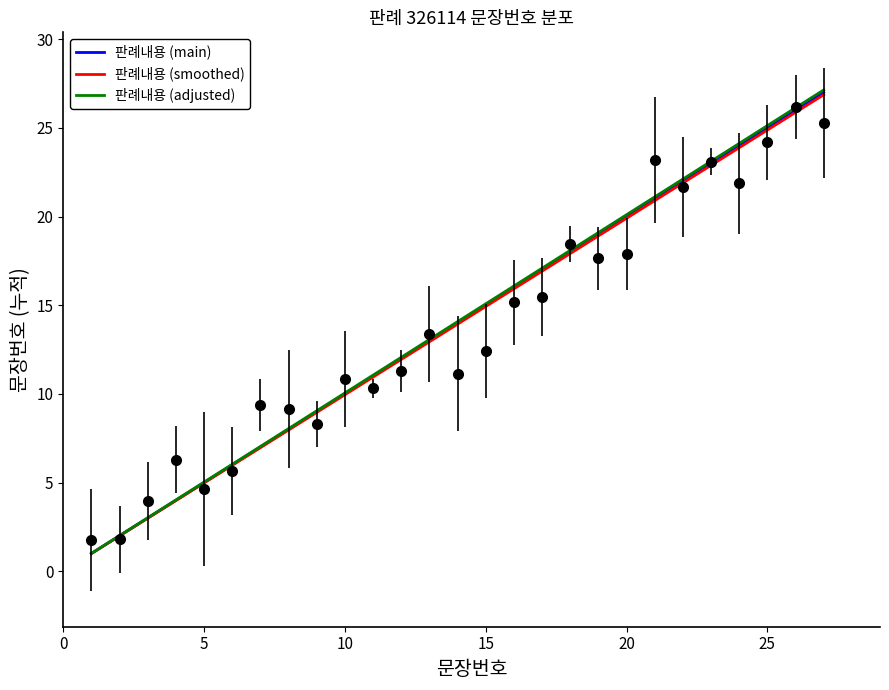

What is the difference between the highest and lowest values at 10?

0.1